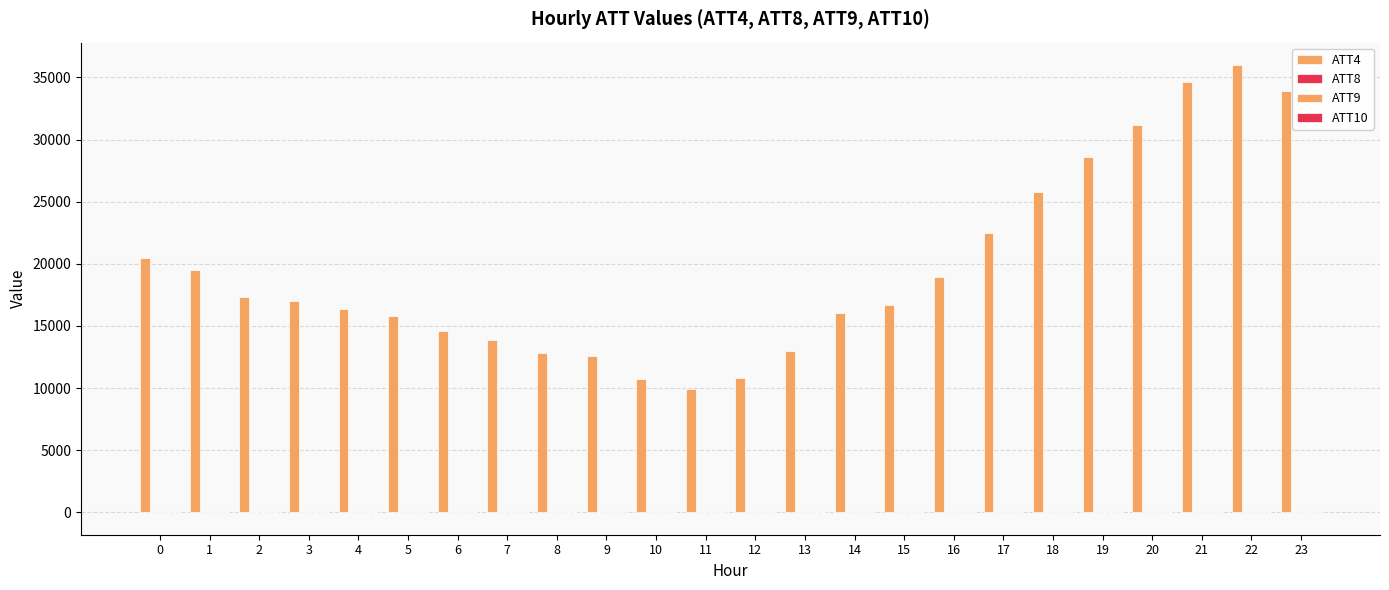

How many groups of bars are there?

24